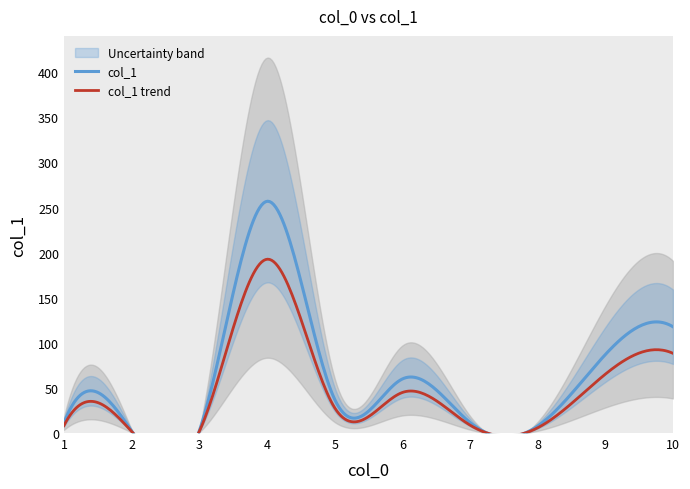

What is the sum of the values at 4 and 3?

259.3